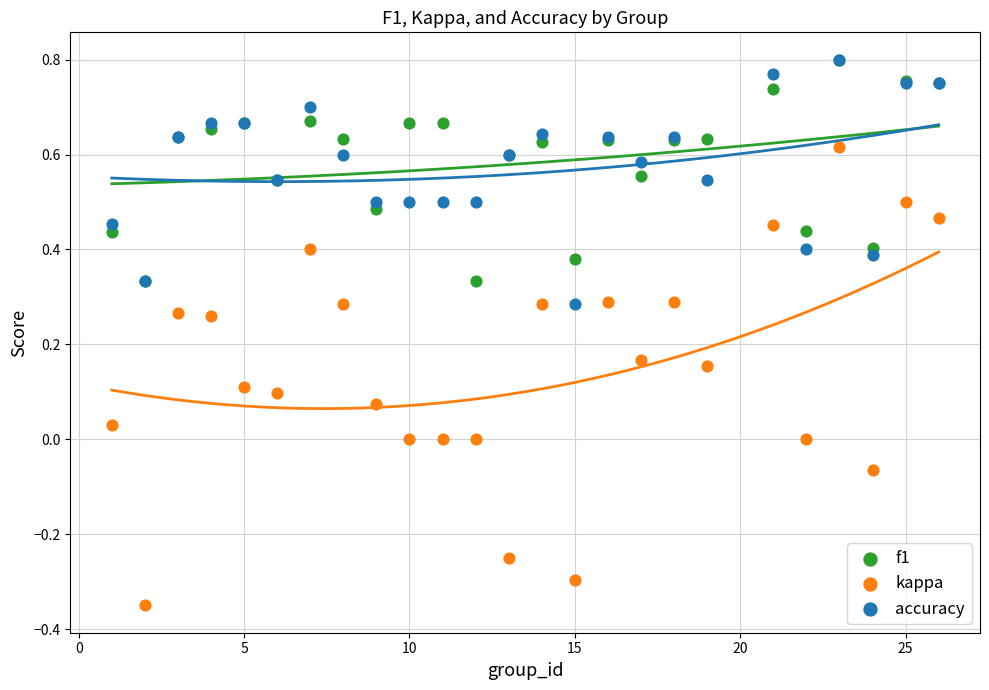

What are all the series names shown in the legend?

f1, kappa, accuracy